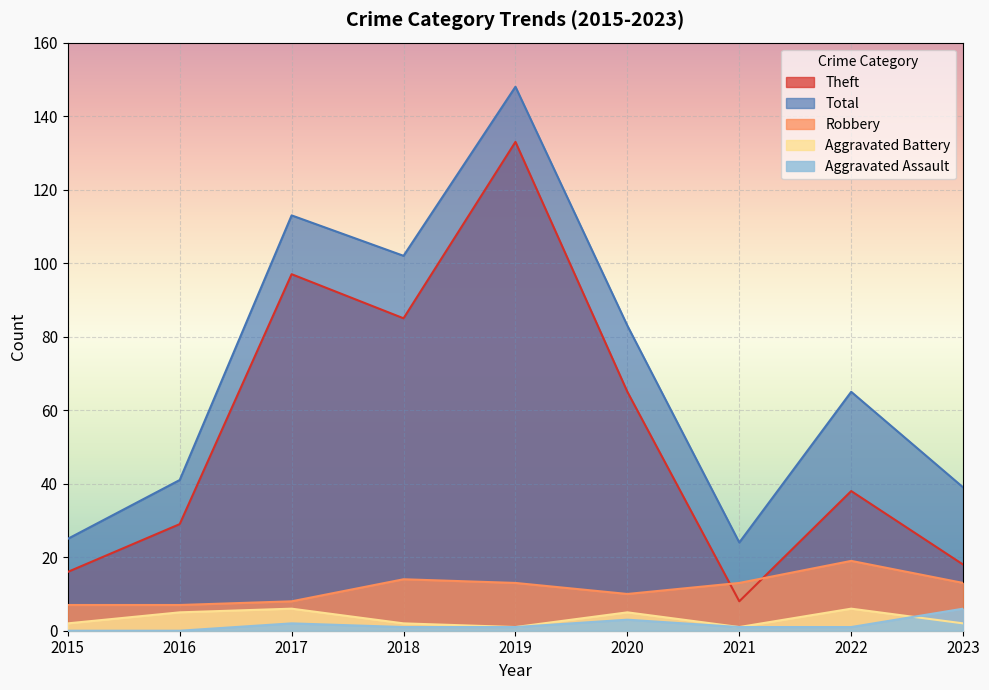

Where is the first local maximum for Theft?

2017